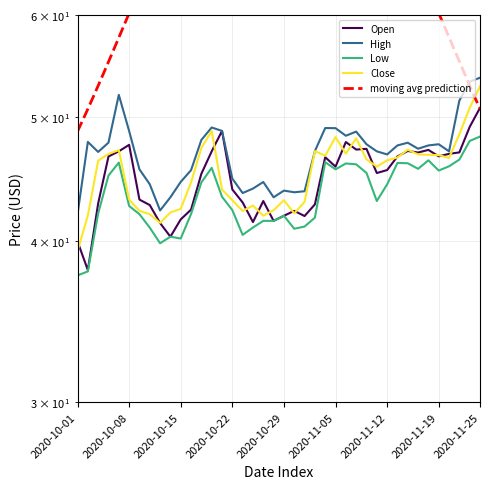

Reading left to right, extract all data points from this chart.

Open: 40.0	38.0	42.8	46.6	47.0	47.5	43.1	42.7	41.3	40.3	41.6	42.3	45.1	47.0	48.8	43.9	42.9	41.4	43.0	41.5	41.9	42.2	41.9	42.7	46.5	45.7	47.8	47.1	47.2	45.2	45.5	46.6	47.0	46.9	47.1	46.6	46.8	46.9	49.1	50.8
High: 42.0	47.8	47.0	47.7	52.0	48.7	45.5	44.3	42.3	43.3	44.5	45.4	48.0	49.0	48.8	44.8	43.6	44.0	44.5	43.3	43.8	43.7	43.8	47.0	49.0	49.0	48.3	48.7	47.6	47.0	46.7	47.5	47.7	47.2	47.5	47.6	47.0	51.5	53.2	53.6
Low: 37.6	37.9	42.1	45.0	46.1	42.6	42.0	41.0	39.9	40.3	40.2	42.0	44.5	45.6	43.3	42.3	40.5	41.0	41.5	41.5	41.9	40.9	41.1	41.7	46.1	45.5	46.0	45.9	45.2	43.0	44.3	46.0	46.0	45.5	46.2	45.4	45.8	46.3	47.9	48.3
Close: 39.3	41.9	46.2	46.8	47.1	43.1	42.2	42.0	41.4	42.1	42.4	44.5	47.3	48.8	43.9	43.1	42.2	42.6	41.9	42.3	43.1	42.1	42.9	47.0	46.6	48.2	46.8	48.1	46.3	45.7	46.2	46.5	47.1	46.7	46.7	46.7	46.5	48.5	50.8	52.8